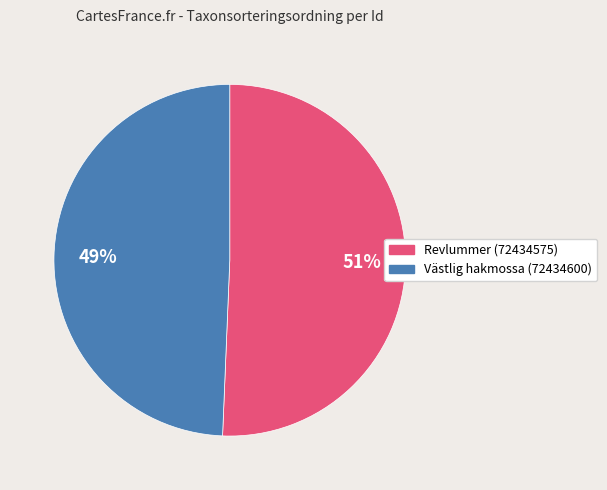

The Revlummer (72434575) slice represents 58% of the pie. True or false?

False